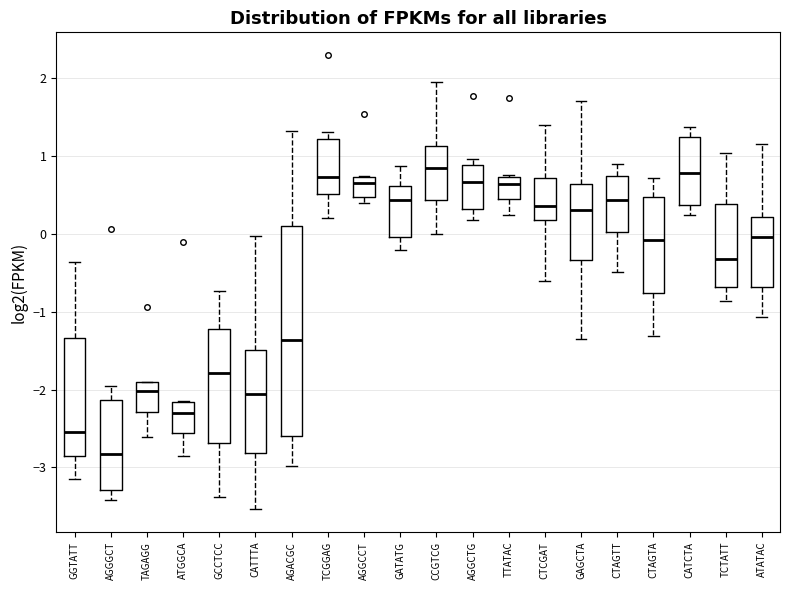

Reading left to right, read every box against the y-axis: the position of its median line, the range the box covers, and the ends of its whiskers. The values are not printed on the chart, so give them approximately, as read against the axis.

GGTATT: median -2.5, box -2.9 to -1.3, whiskers -3.1 to -0.4
AGGGCT: median -2.8, box -3.3 to -2.1, whiskers -3.4 to -2.0
TAGAGG: median -2.0, box -2.3 to -1.9, whiskers -2.6 to -1.9
ATGGCA: median -2.3, box -2.6 to -2.2, whiskers -2.9 to -2.1
GCCTCC: median -1.8, box -2.7 to -1.2, whiskers -3.4 to -0.7
CATTTA: median -2.1, box -2.8 to -1.5, whiskers -3.5 to 0.0
AGACGC: median -1.4, box -2.6 to 0.1, whiskers -3.0 to 1.3
TCGGAG: median 0.7, box 0.5 to 1.2, whiskers 0.2 to 1.3
AGGCCT: median 0.7 (just below the box's upper edge), box 0.5 to 0.7, whiskers 0.4 to 0.7
GATATG: median 0.4, box 0.0 to 0.6, whiskers -0.2 to 0.9
CCGTCG: median 0.9, box 0.4 to 1.1, whiskers 0.0 to 2.0
AGGCTG: median 0.7, box 0.3 to 0.9, whiskers 0.2 to 1.0
TTATAC: median 0.6, box 0.5 to 0.7, whiskers 0.2 to 0.8
CTCGAT: median 0.4, box 0.2 to 0.7, whiskers -0.6 to 1.4
GAGCTA: median 0.3, box -0.3 to 0.6, whiskers -1.3 to 1.7
CTAGTT: median 0.4, box 0.0 to 0.8, whiskers -0.5 to 0.9
CTAGTA: median -0.1, box -0.8 to 0.5, whiskers -1.3 to 0.7
CATCTA: median 0.8, box 0.4 to 1.2, whiskers 0.2 to 1.4
TCTATT: median -0.3, box -0.7 to 0.4, whiskers -0.9 to 1.0
ATATAC: median 0.0, box -0.7 to 0.2, whiskers -1.1 to 1.2